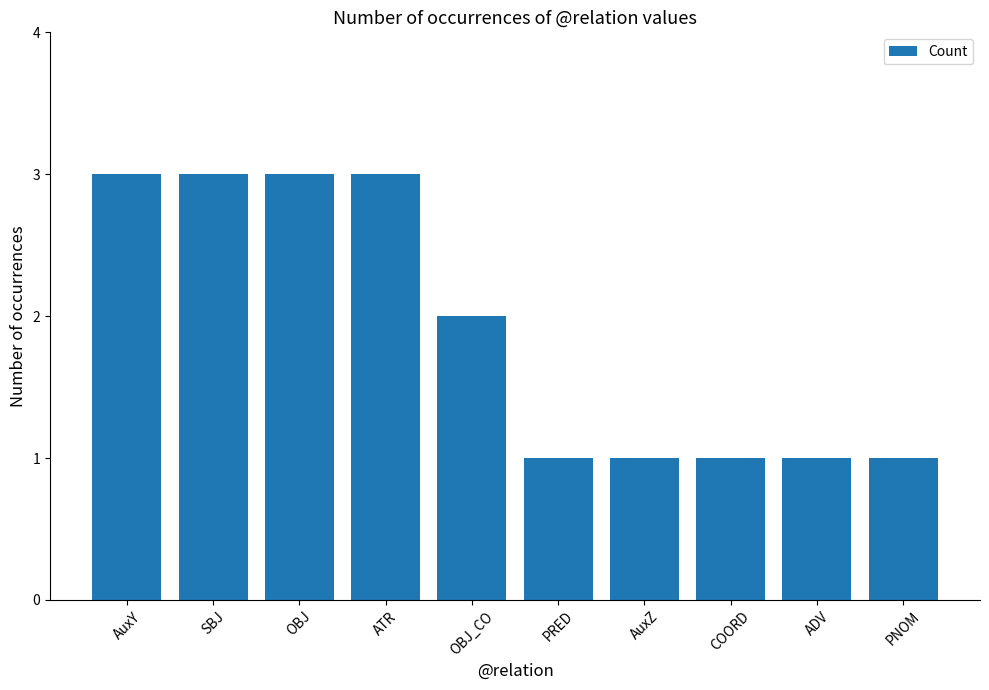

Approximately how many times larger is the value at ADV compared to PNOM?

1.0